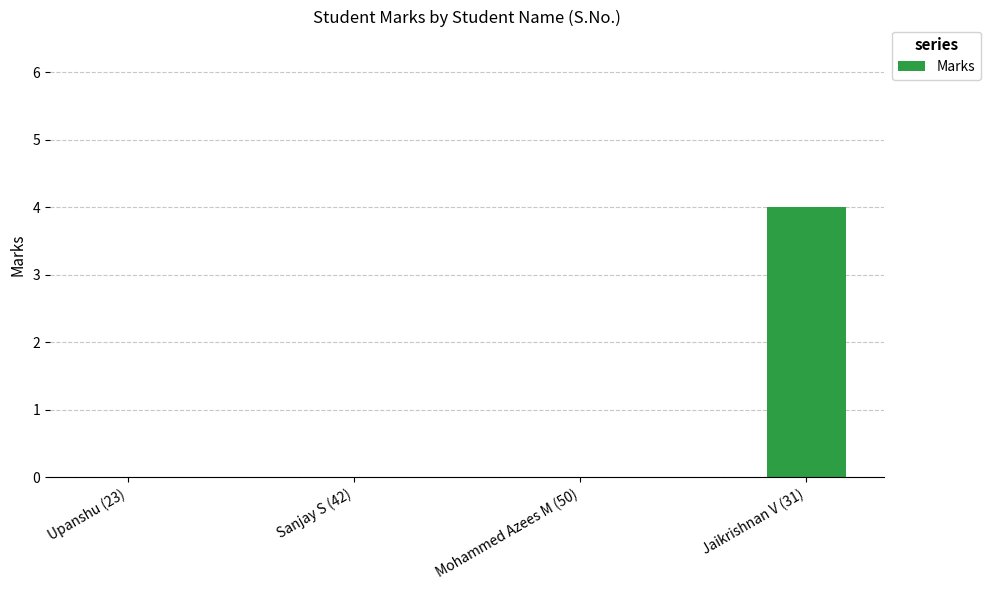

Which has a higher value, Jaikrishnan V (31) or Mohammed Azees M (50)?

Jaikrishnan V (31)